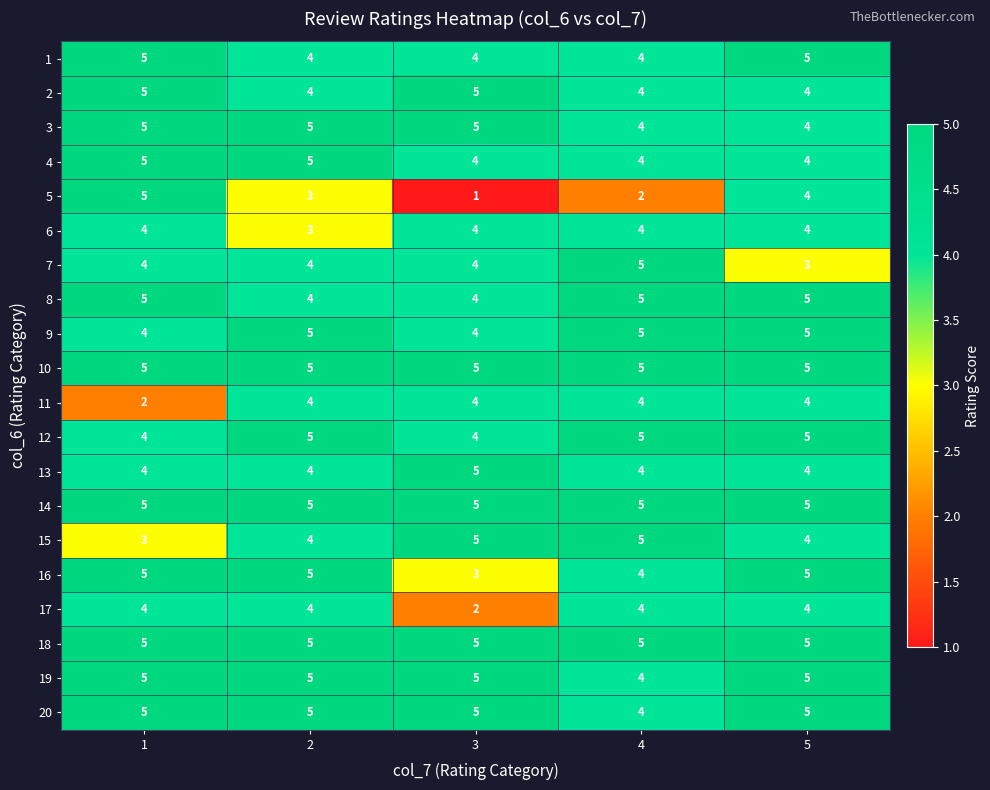

Which series has the largest range (max minus min)?

5